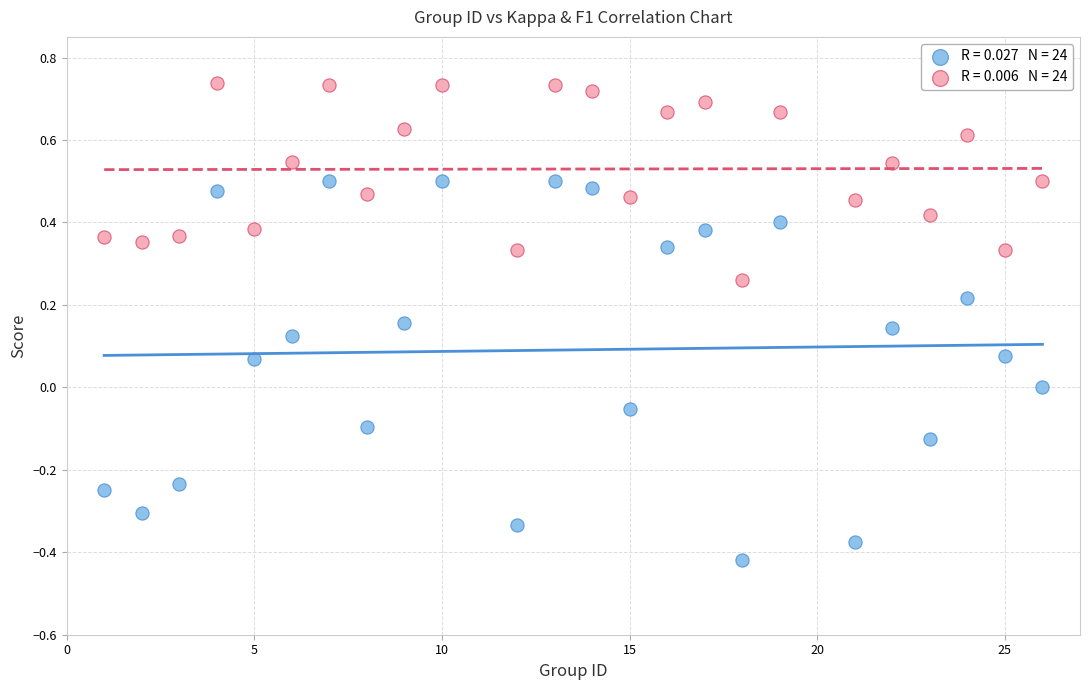

Across all data points, what is the range of X values (max minus min)?

25.0